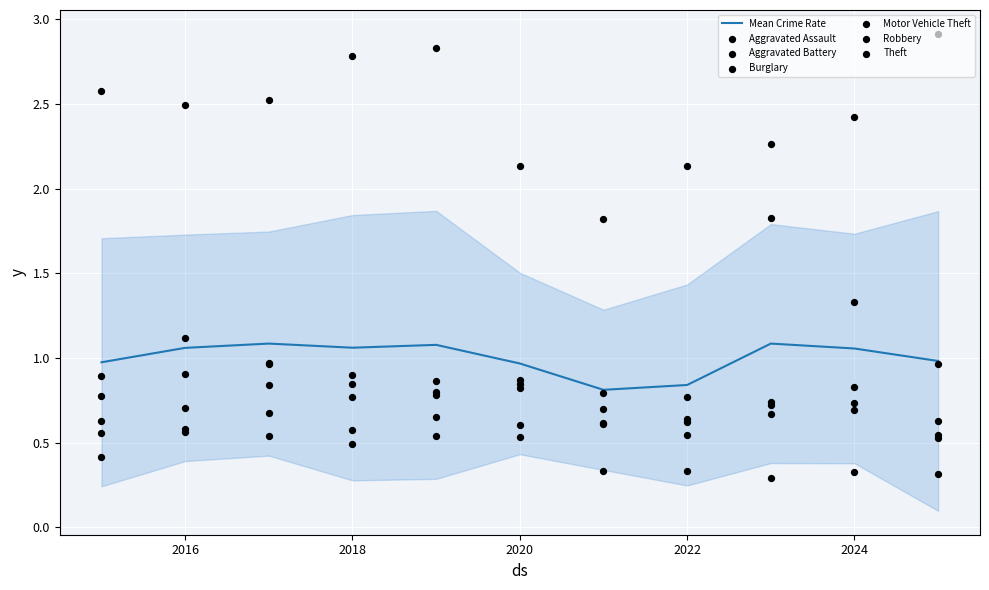

At how many categories does at least one series exceed 0?

11